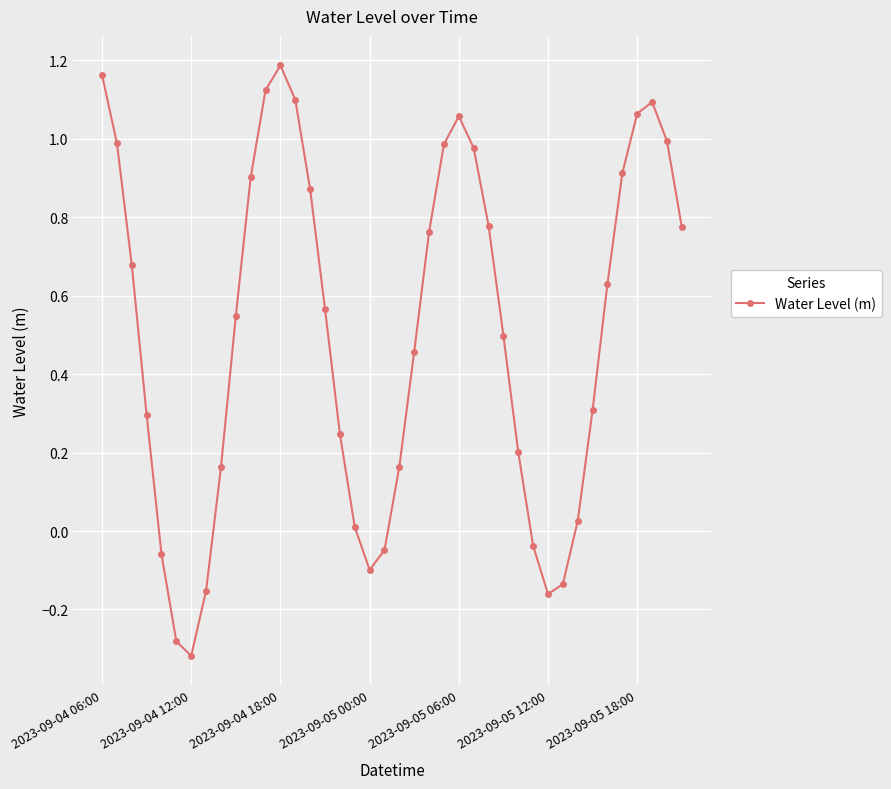

What is the sum of all values?

20.2